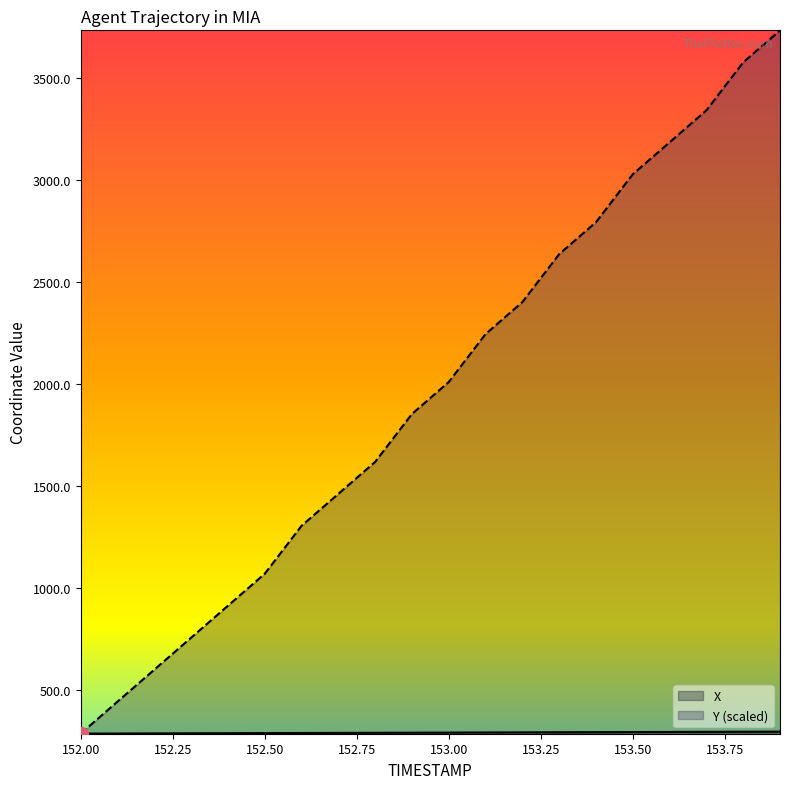

What is the value of the X point at the 6th from the left?

288.4